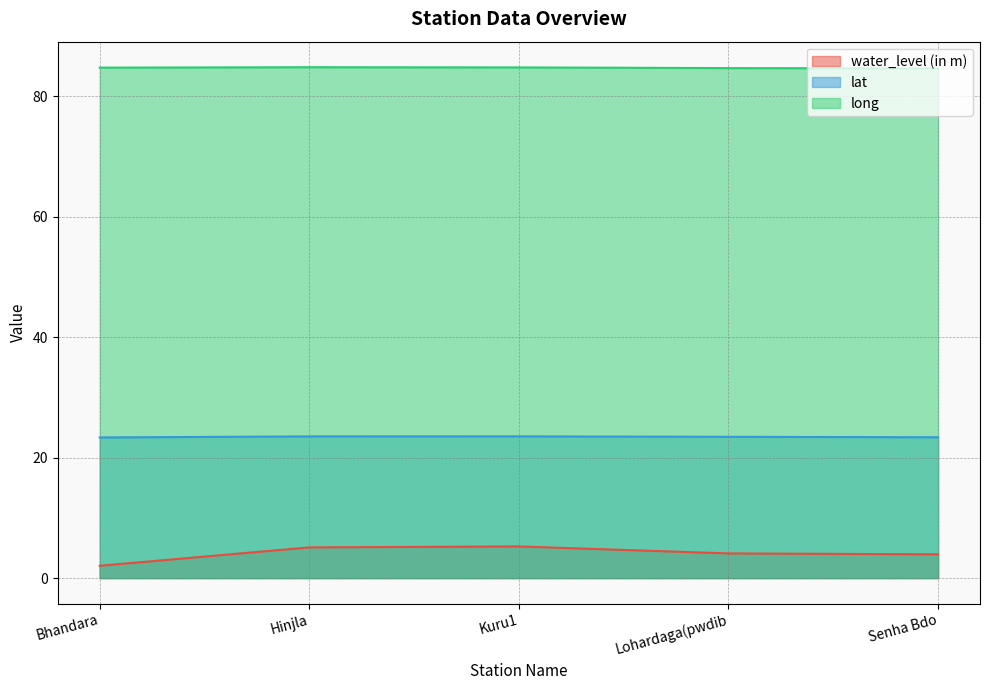

What is the total value across all series at Senha Bdo?

112.0